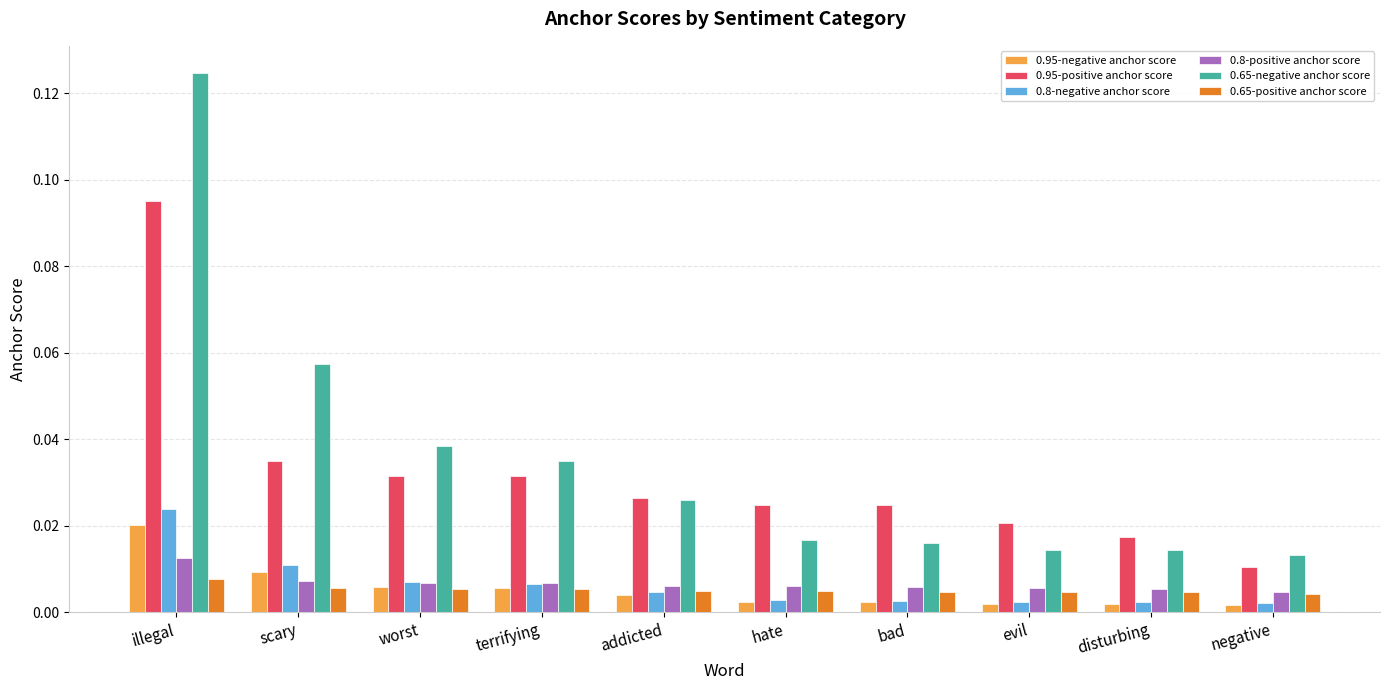

Which category has the highest value in the 0.95-negative anchor score series?

illegal